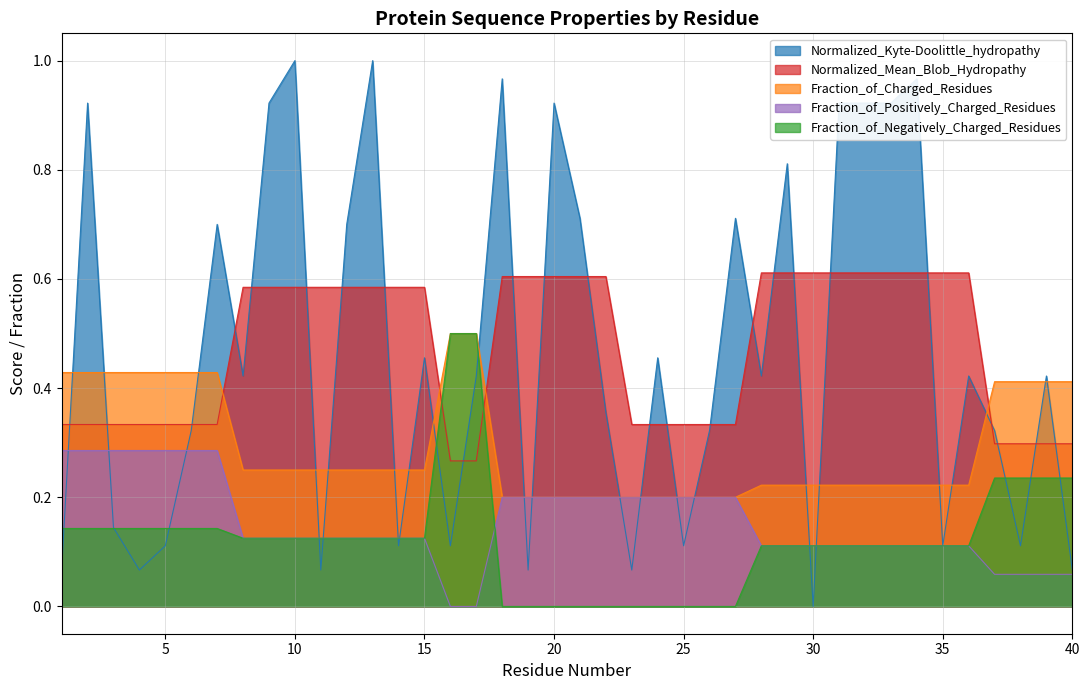

Which category has the highest value in the Fraction_of_Negatively_Charged_Residues series?

16